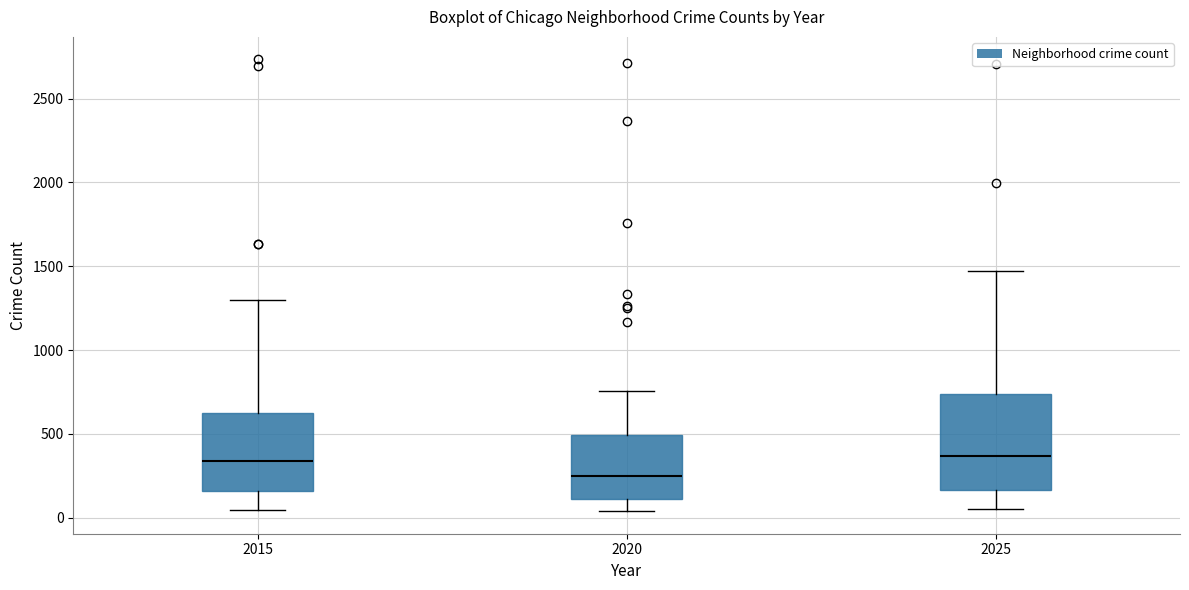

Reading left to right, transcribe this box plot: for each box, give where its median line is, the range the box spans, and where its two whiskers end, as read against the y-axis. The values are not printed on the chart, so give them approximately, as read against the axis.

2015: median 350, box 150 to 600, whiskers 50 to 1300
2020: median 250, box 100 to 500, whiskers 50 to 750
2025: median 350, box 150 to 750, whiskers 50 to 1450